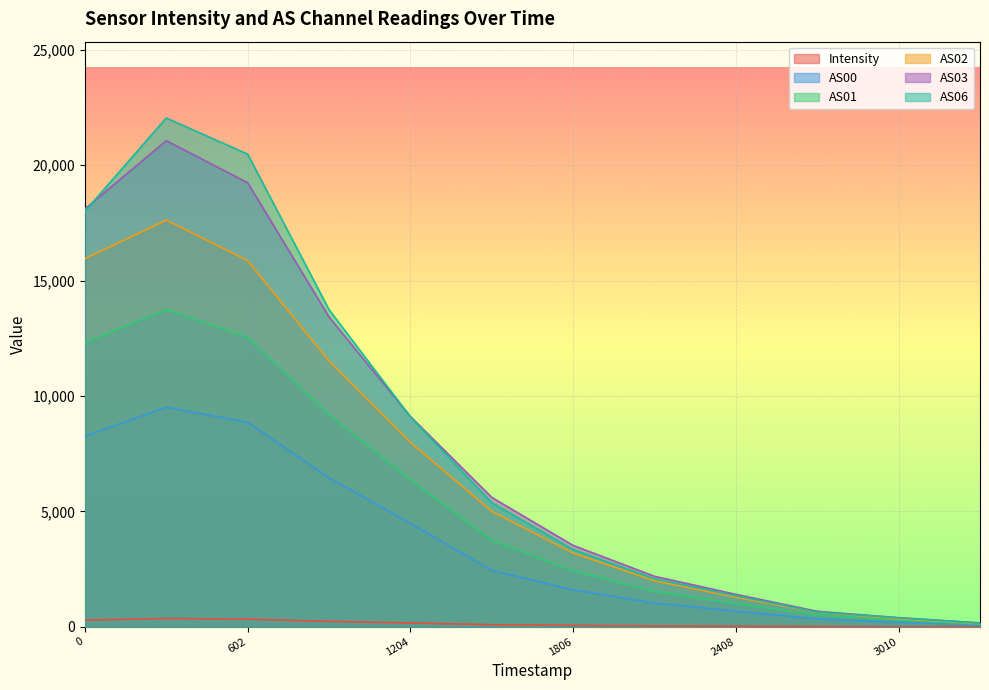

Which series has the widest spread of values?

AS06